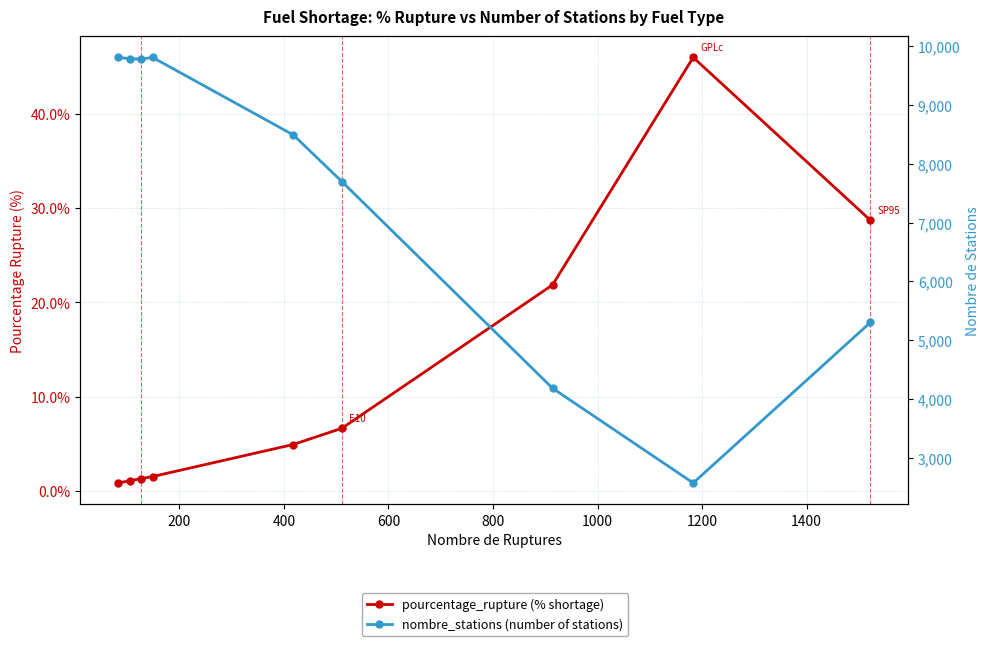

How many interior local peaks does the nombre_stations series have?

1